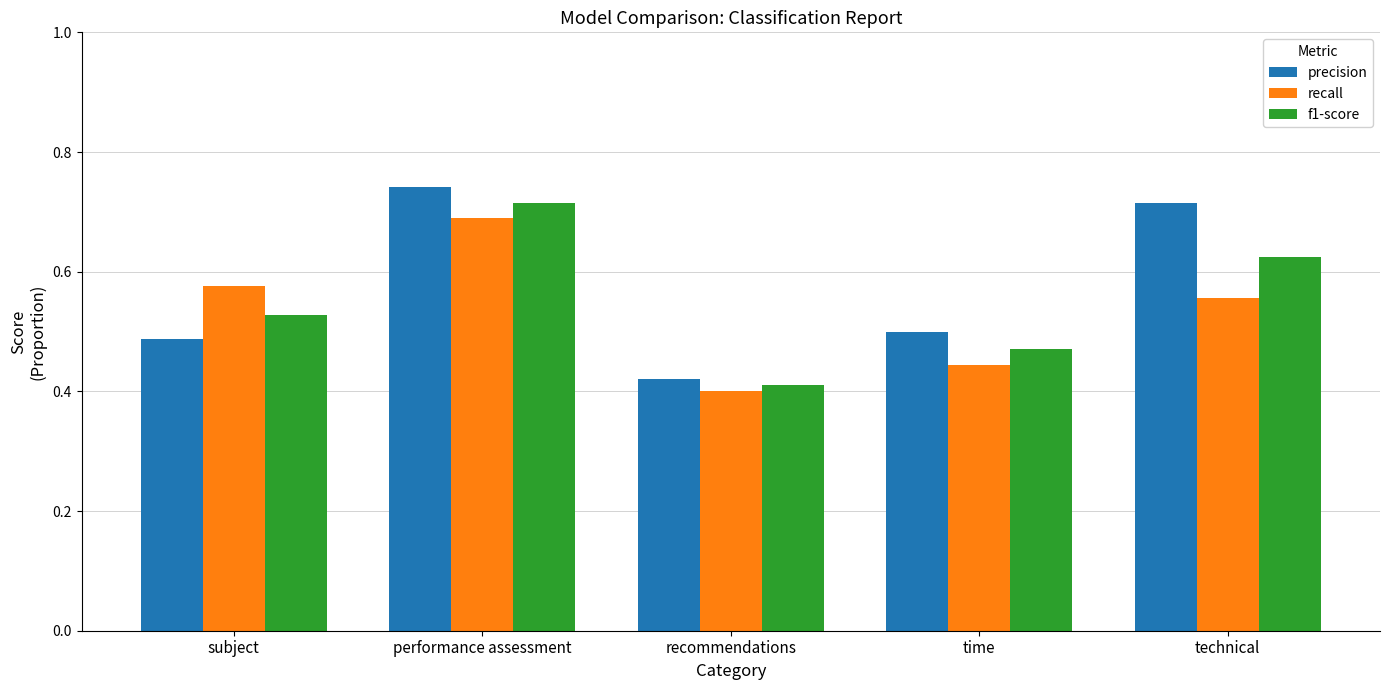

What is the sum of all recall values?

2.7